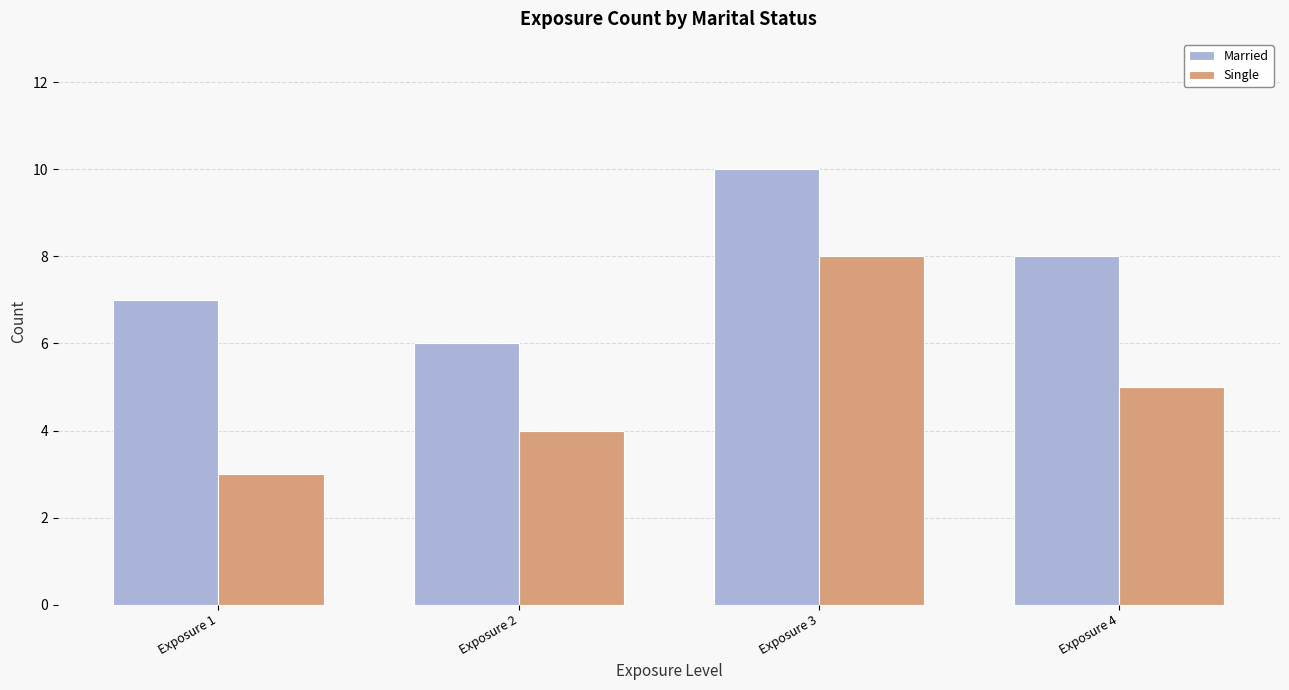

Reading right to left, extract all data points from this chart.

Married: Exposure 4=8	Exposure 3=10	Exposure 2=6	Exposure 1=7
Single: Exposure 4=5	Exposure 3=8	Exposure 2=4	Exposure 1=3